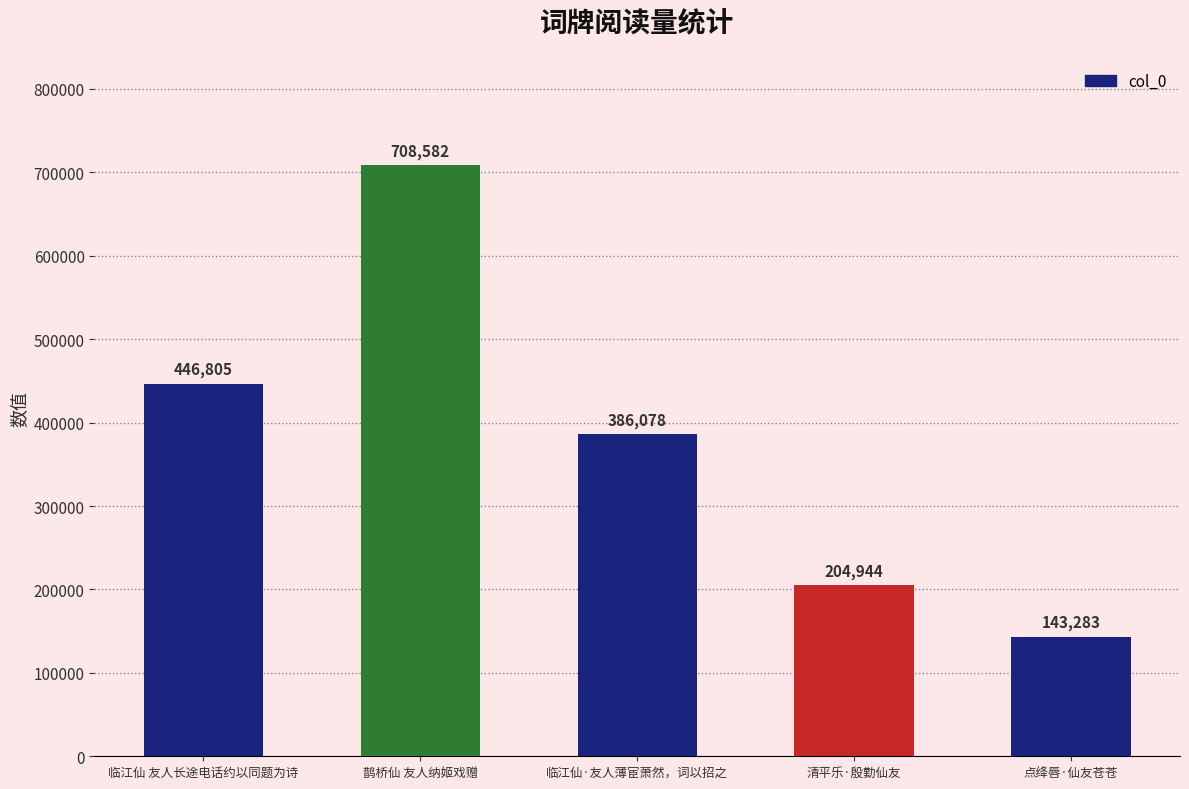

What is the change in value from 清平乐·殷勤仙友 to 点绛唇·仙友苍苍?

-61661